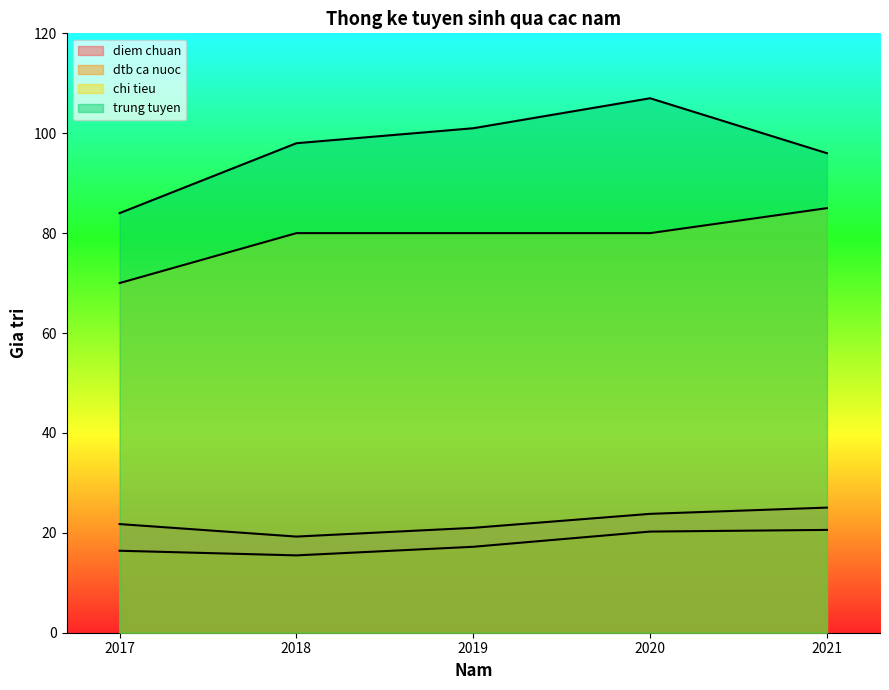

What is the sum of all dtb ca nuoc values?

89.9